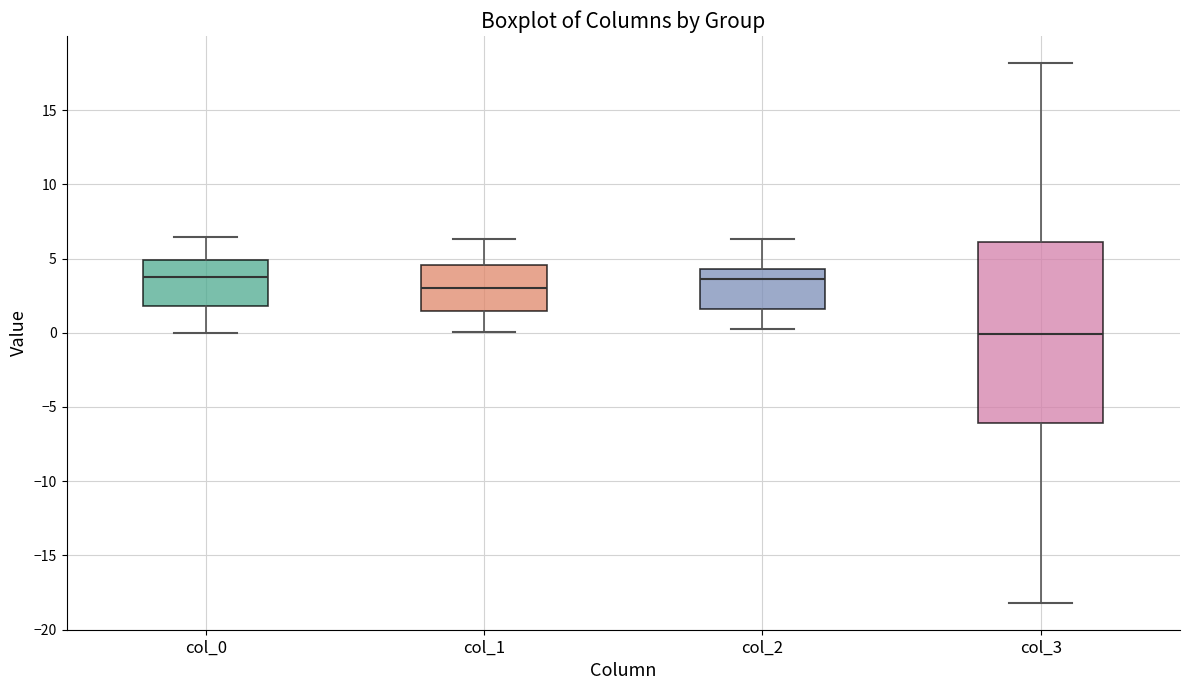

Reading left to right, transcribe this box plot: for each box, give where its median line is, the range the box spans, and where its two whiskers end, as read against the y-axis. The values are not printed on the chart, so give them approximately, as read against the axis.

col_0: median 4.0, box 2.0 to 5.0, whiskers 0.0 to 6.5
col_1: median 3.0, box 1.5 to 4.5, whiskers 0.0 to 6.5
col_2: median 3.5, box 1.5 to 4.5, whiskers 0.5 to 6.5
col_3: median 0.0, box -6.0 to 6.0, whiskers -18.0 to 18.0